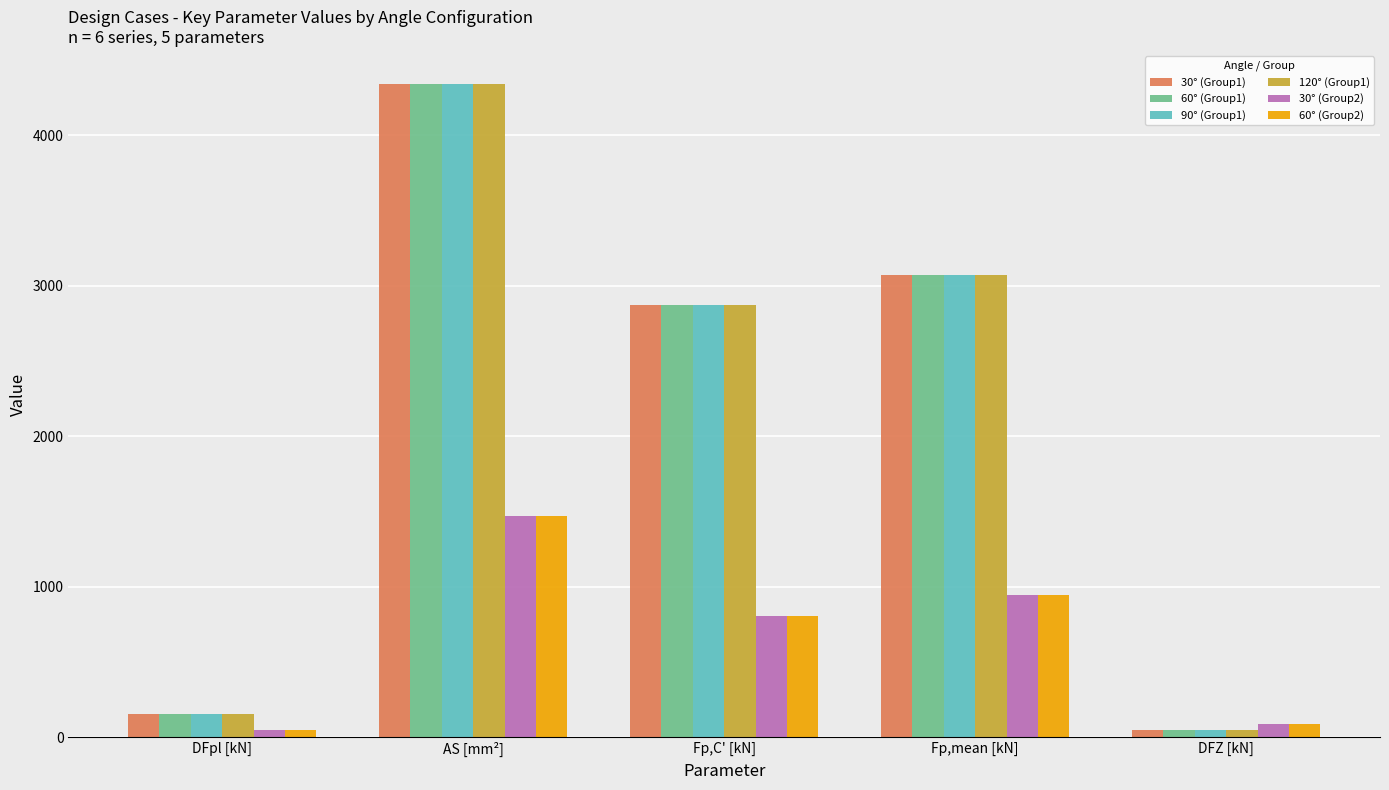

Reading right to left, extract all data points from this chart.

30° (Group1): DFZ [kN]=48.9	Fp,mean [kN]=3074.8	Fp,C' [kN]=2876.0	AS [mm²]=4344.1	DFpl [kN]=153.7
60° (Group1): DFZ [kN]=48.9	Fp,mean [kN]=3074.8	Fp,C' [kN]=2876.0	AS [mm²]=4344.1	DFpl [kN]=153.7
90° (Group1): DFZ [kN]=48.9	Fp,mean [kN]=3074.8	Fp,C' [kN]=2876.0	AS [mm²]=4344.1	DFpl [kN]=153.7
120° (Group1): DFZ [kN]=48.9	Fp,mean [kN]=3074.8	Fp,C' [kN]=2876.0	AS [mm²]=4344.1	DFpl [kN]=153.7
30° (Group2): DFZ [kN]=89.5	Fp,mean [kN]=945.8	Fp,C' [kN]=809.0	AS [mm²]=1473.2	DFpl [kN]=47.3
60° (Group2): DFZ [kN]=89.5	Fp,mean [kN]=945.8	Fp,C' [kN]=809.0	AS [mm²]=1473.2	DFpl [kN]=47.3